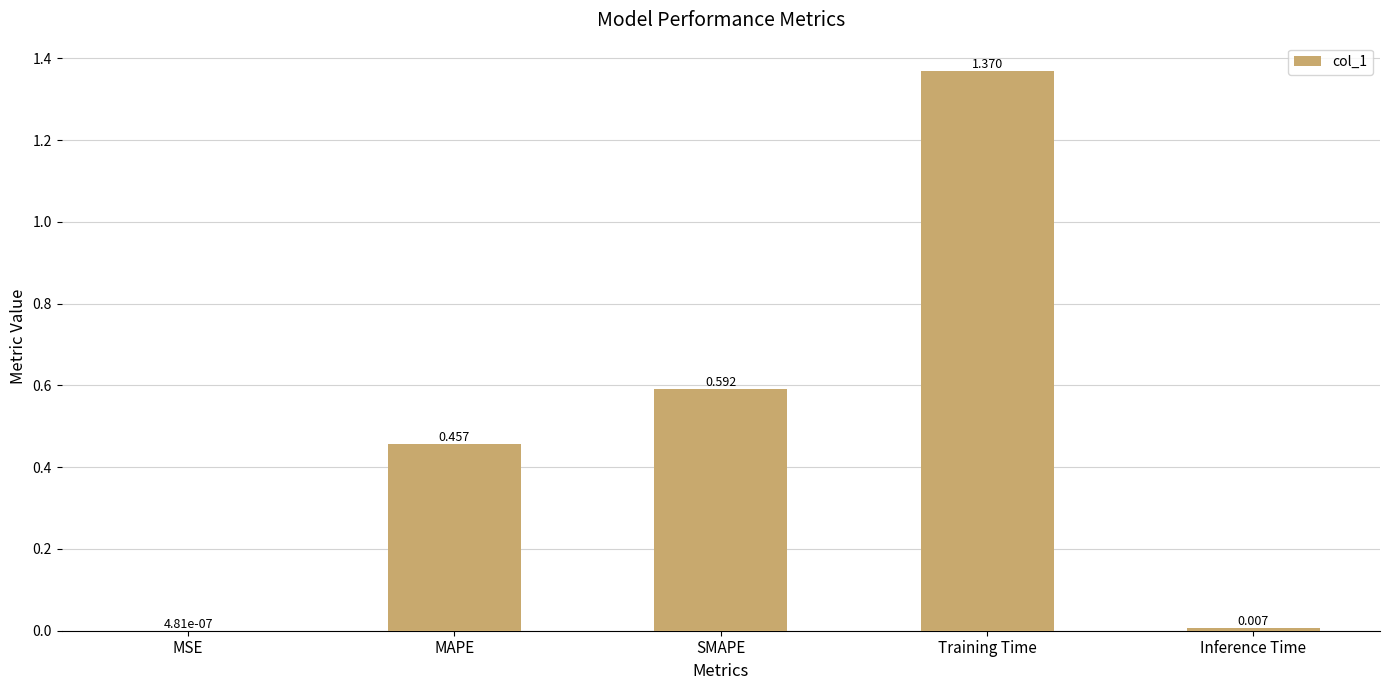

At which category does the chart reach its peak across all series?

Training Time